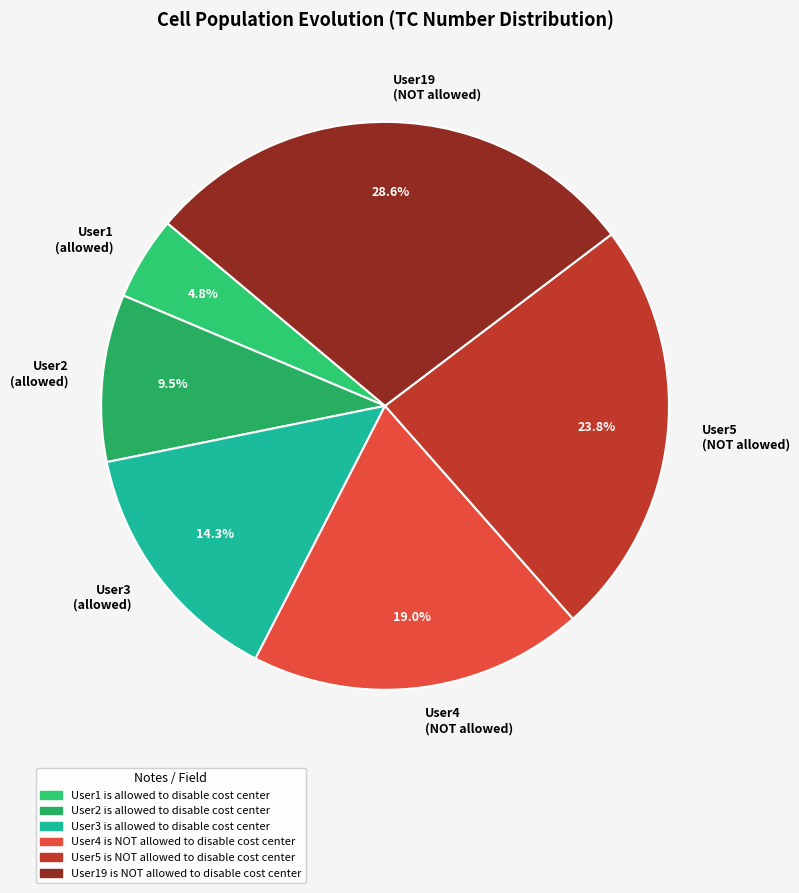

What percentage do User19 (NOT allowed) and User4 (NOT allowed) together represent?

47.6%